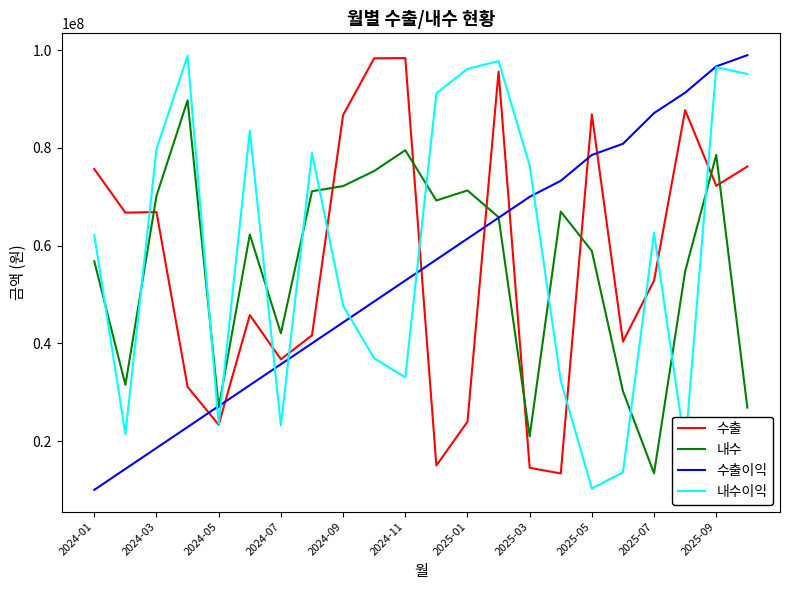

What is the greatest value displayed?

99000000